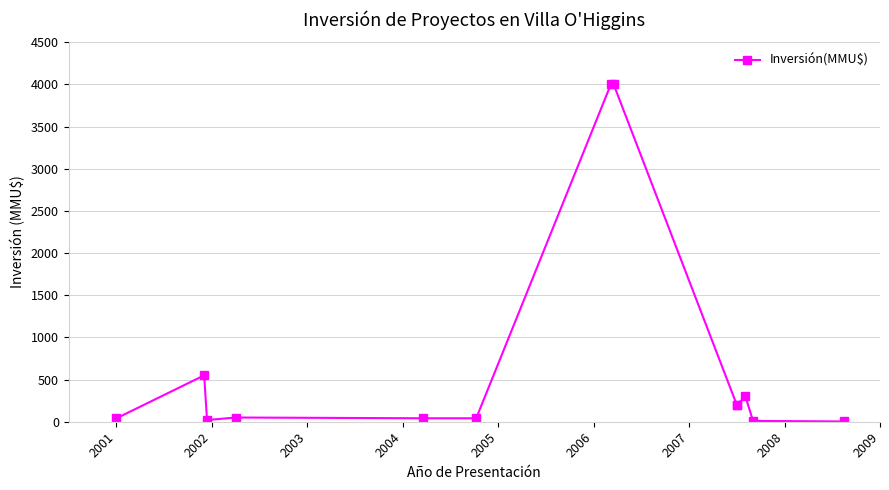

Does the chart have visible grid lines?

Yes